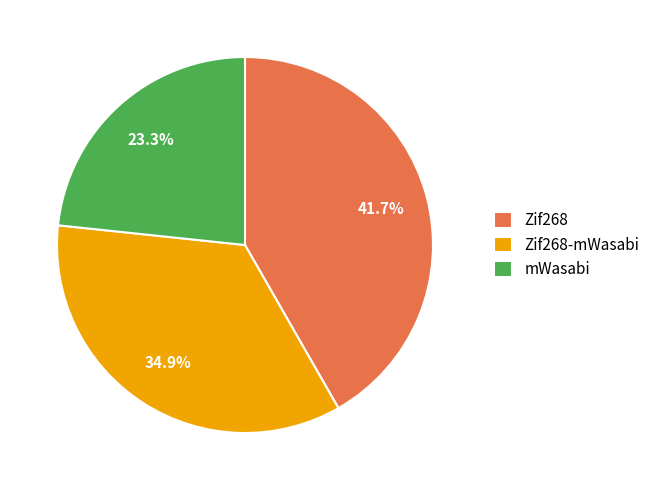

Which category has the biggest portion of the pie?

Zif268